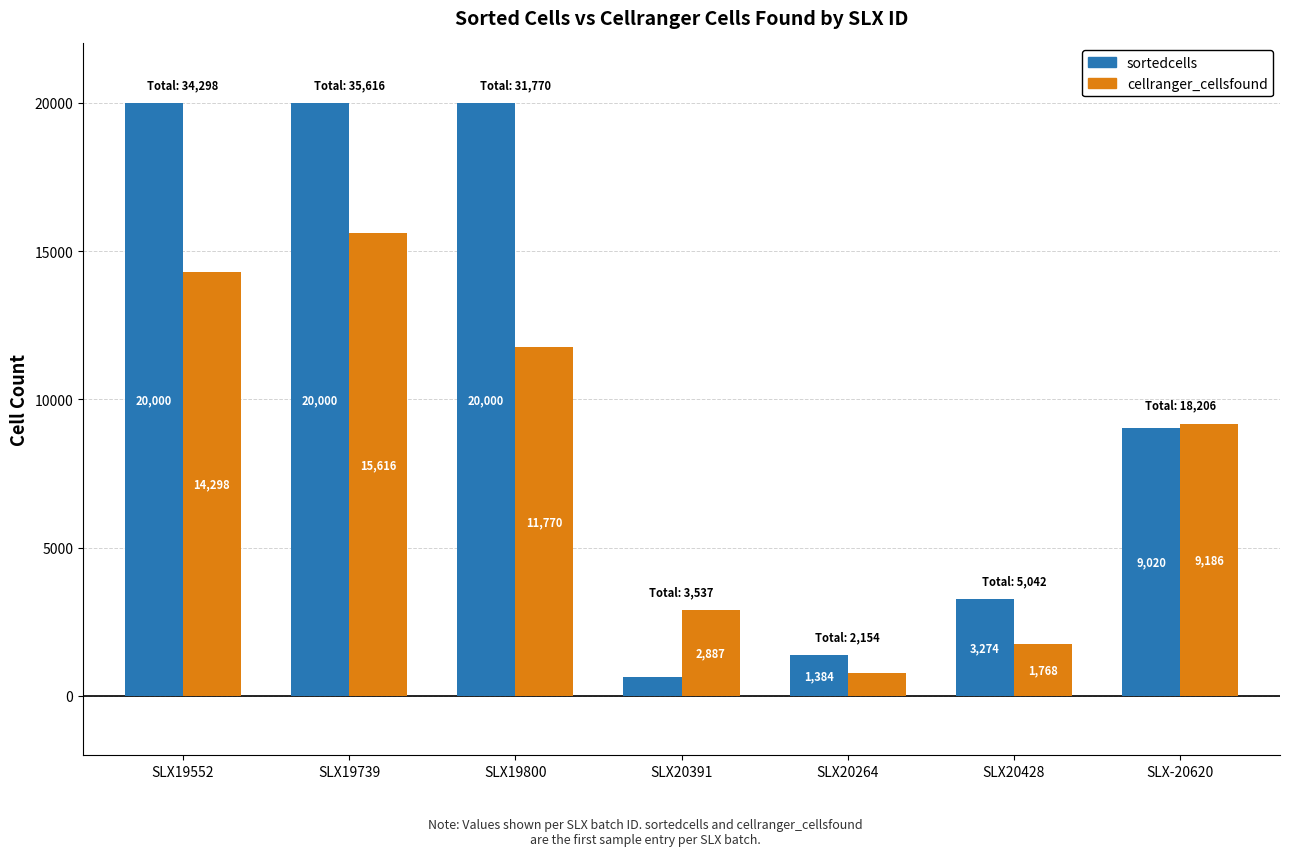

List the series in order of their peak value, highest first.

sortedcells, cellranger_cellsfound